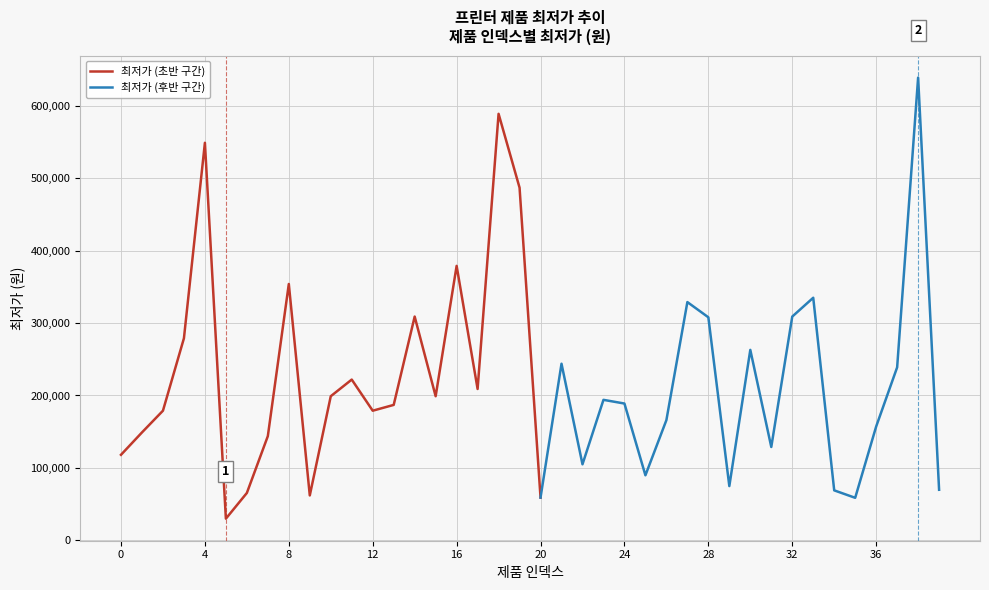

What is the value of the 12th point from the left?

222000